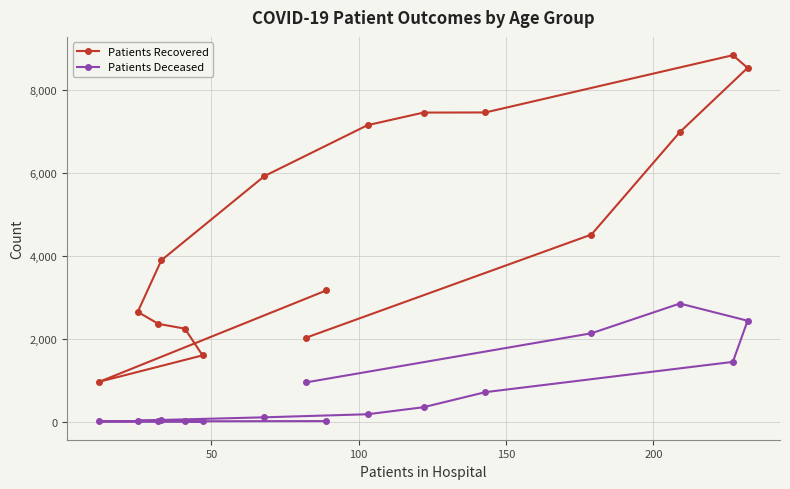

What is the average value of the Patients Deceased series?

702